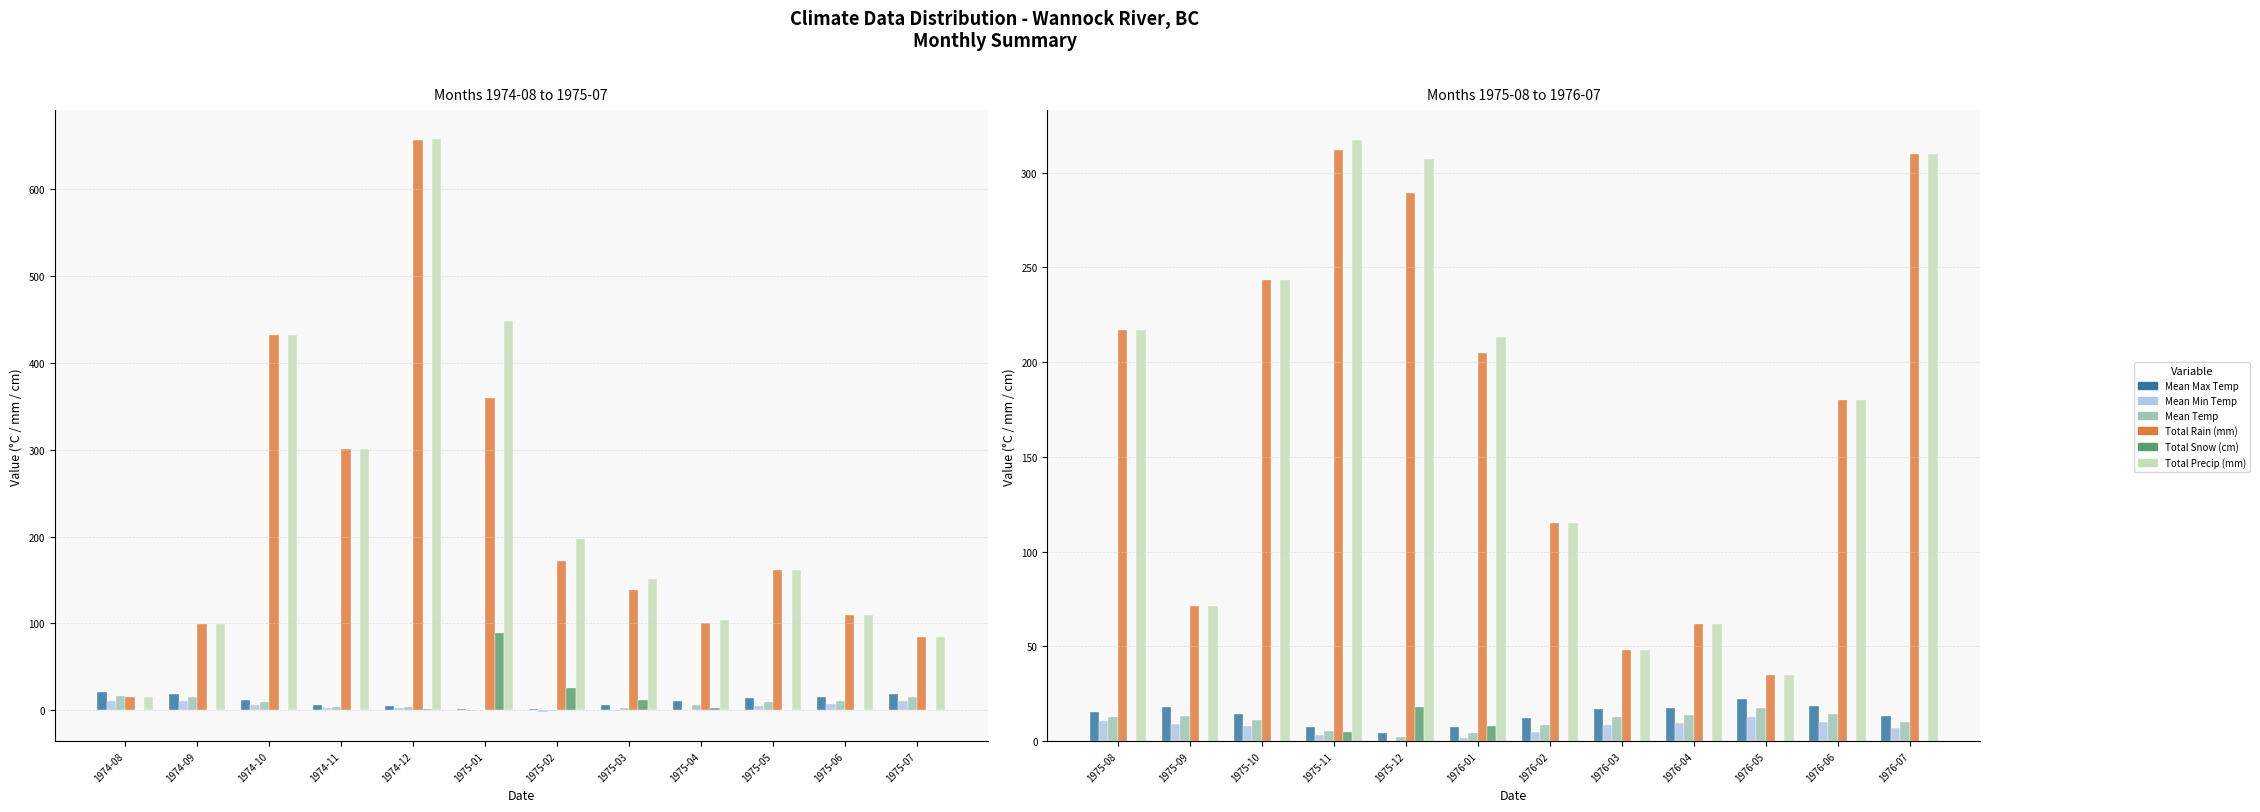

Which series has the widest spread of values?

Total Precip (mm)